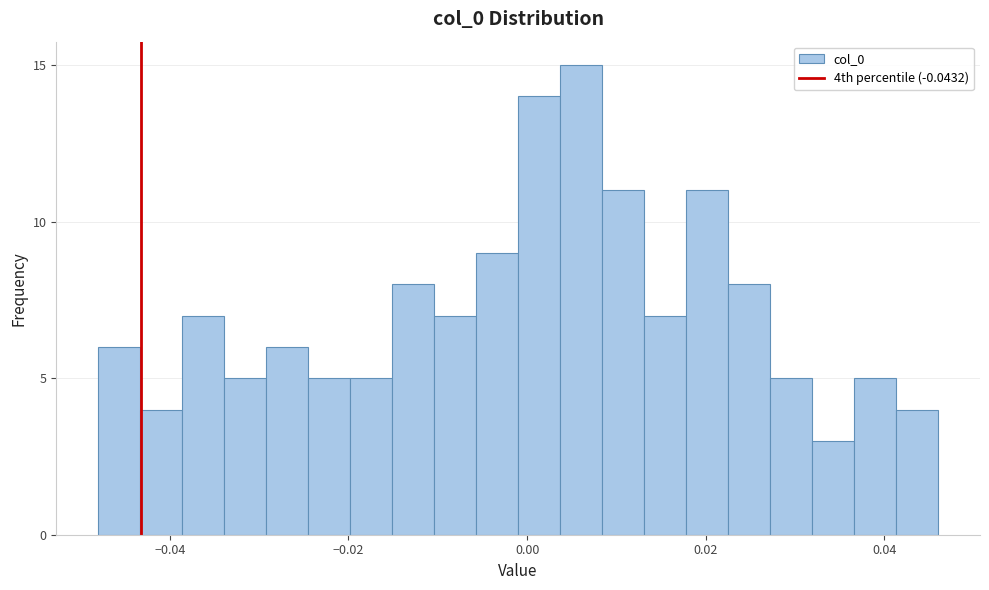

Around what value on the x-axis is the tallest bar? Give the approximate position of its centre, as read against the axis.

0.006